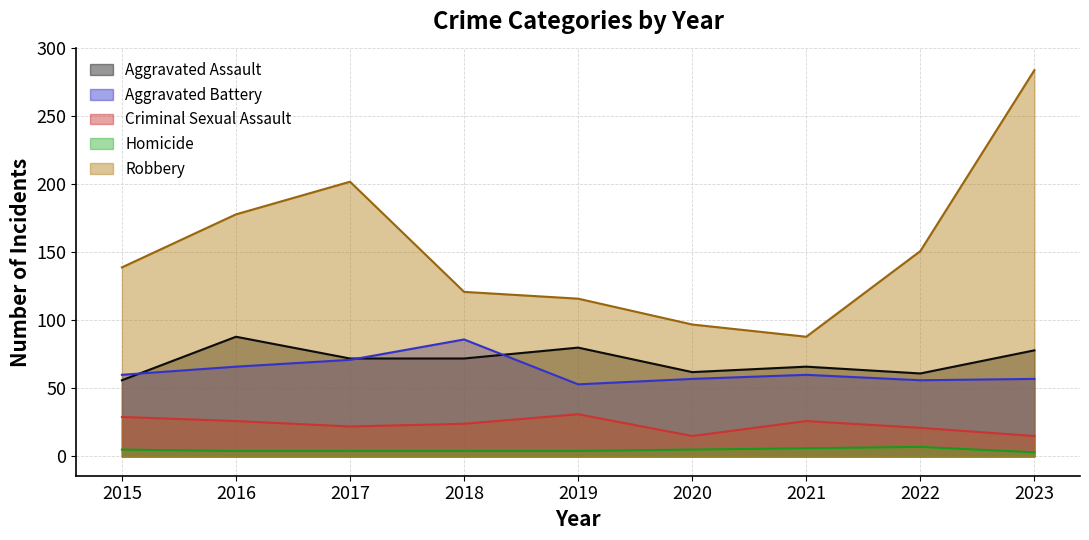

How many lines are shown in the chart?

5